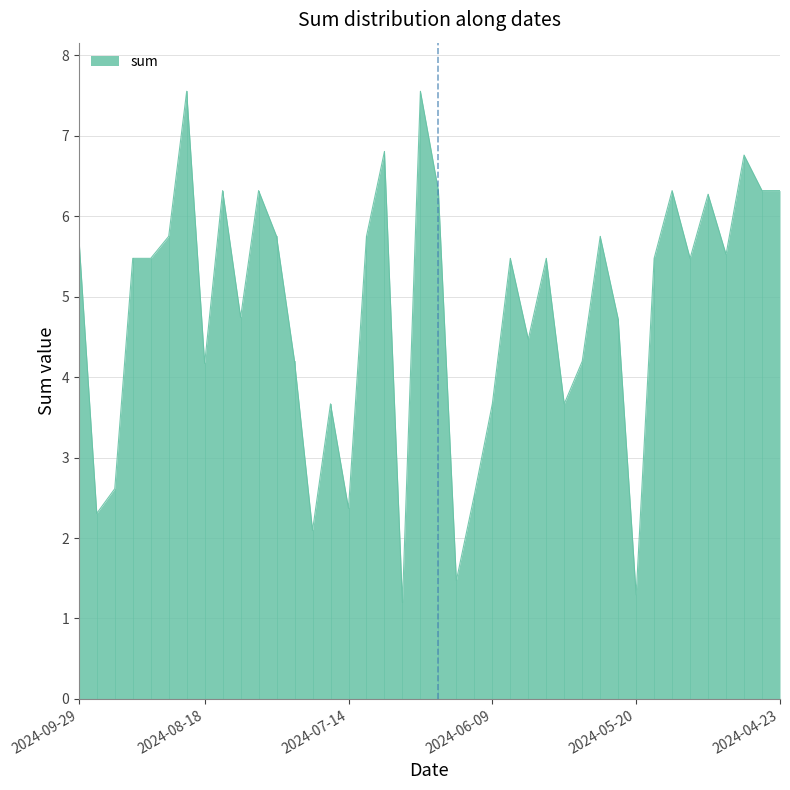

What is the minimum value shown in the chart?

1.2